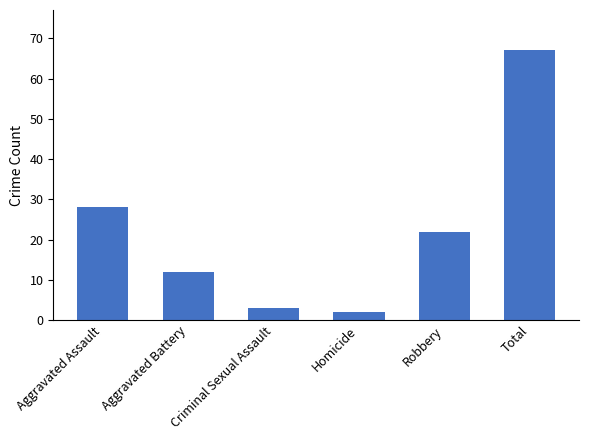

At which category does the chart reach its minimum across all series?

Homicide